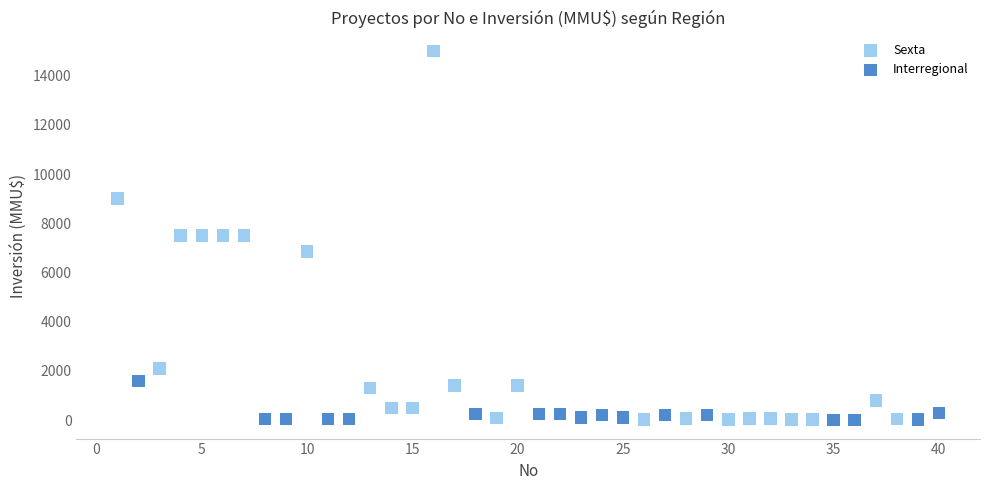

Which series contains the highest Y value?

Sexta